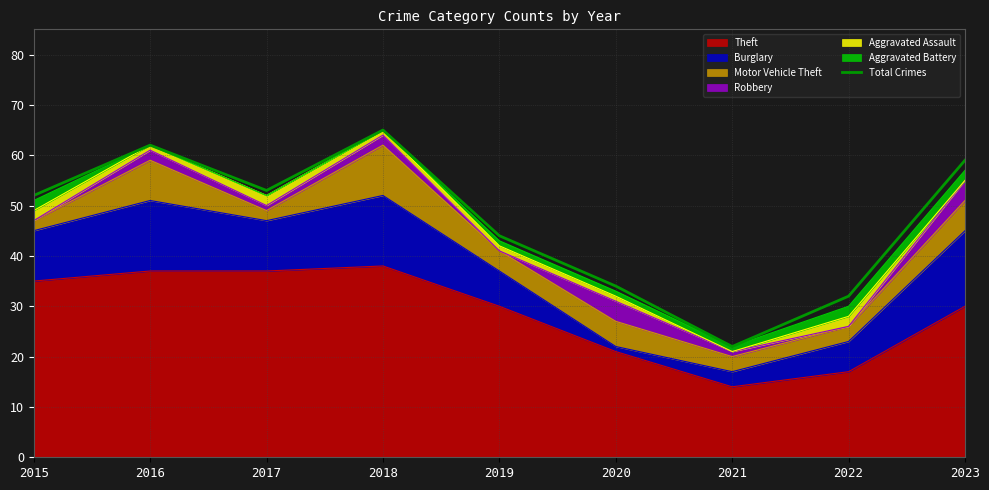

What is the smallest value displayed?

22